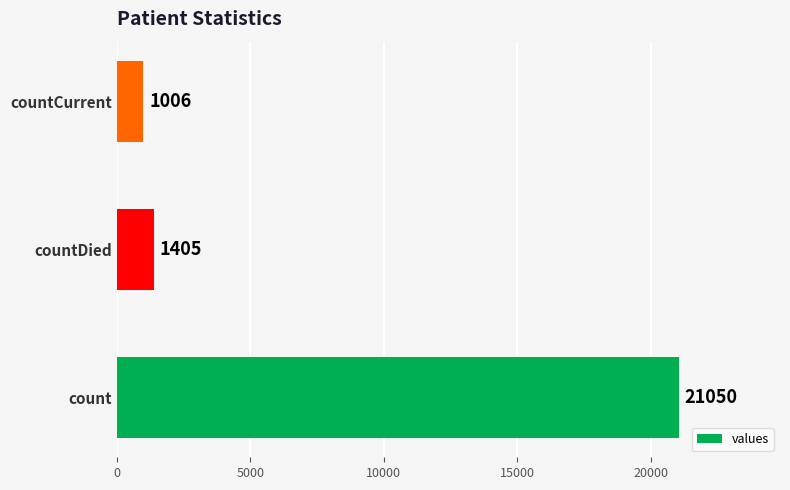

Rank the categories by value from highest to lowest.

count, countDied, countCurrent